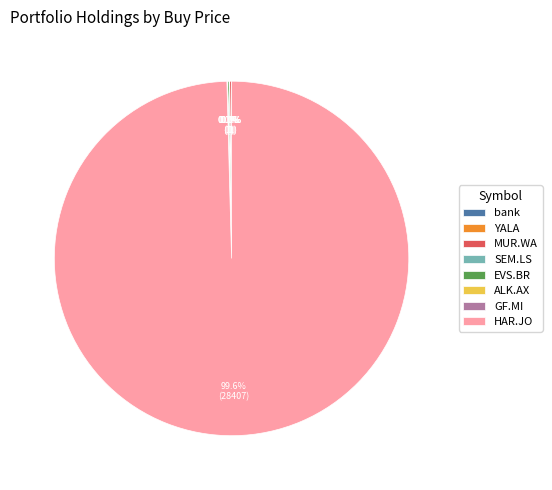

Does HAR.JO represent more than half of the total?

Yes